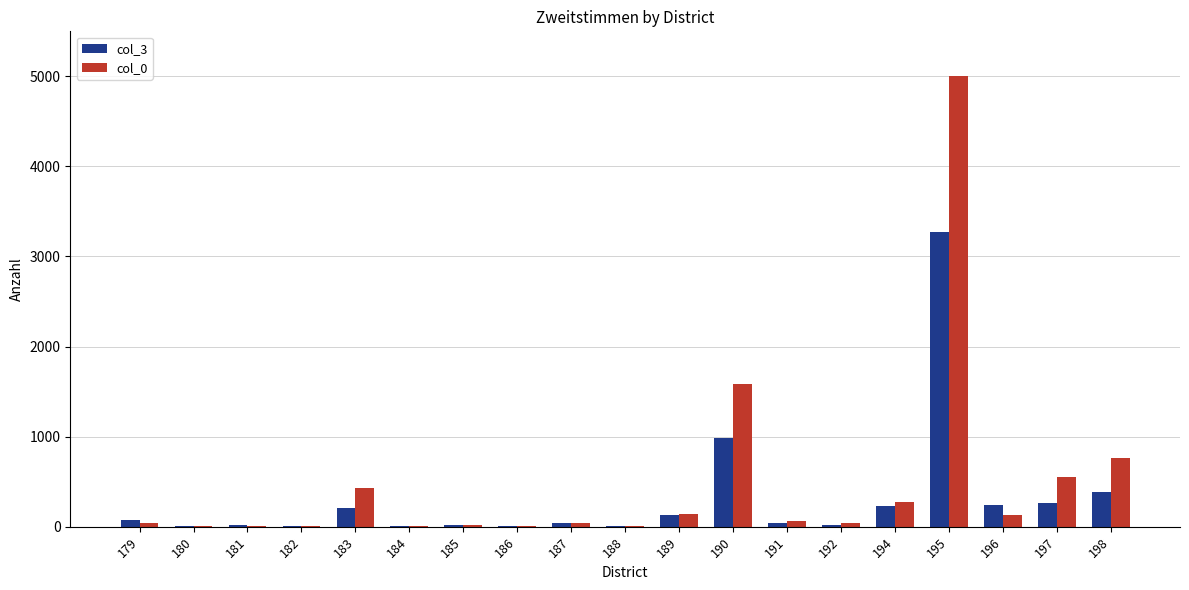

What value does the col_3 series have at 196?

238